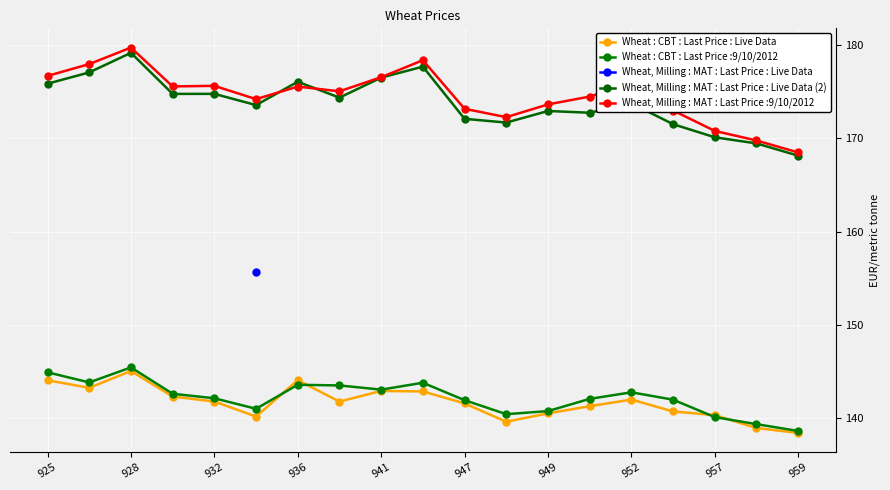

How many categories are shown in the chart?

19